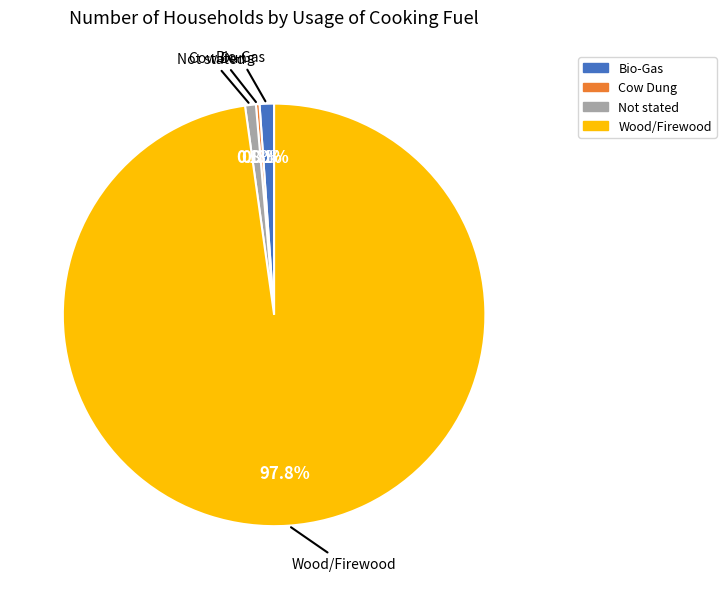

To the nearest percent, what is the average slice percentage?

25%